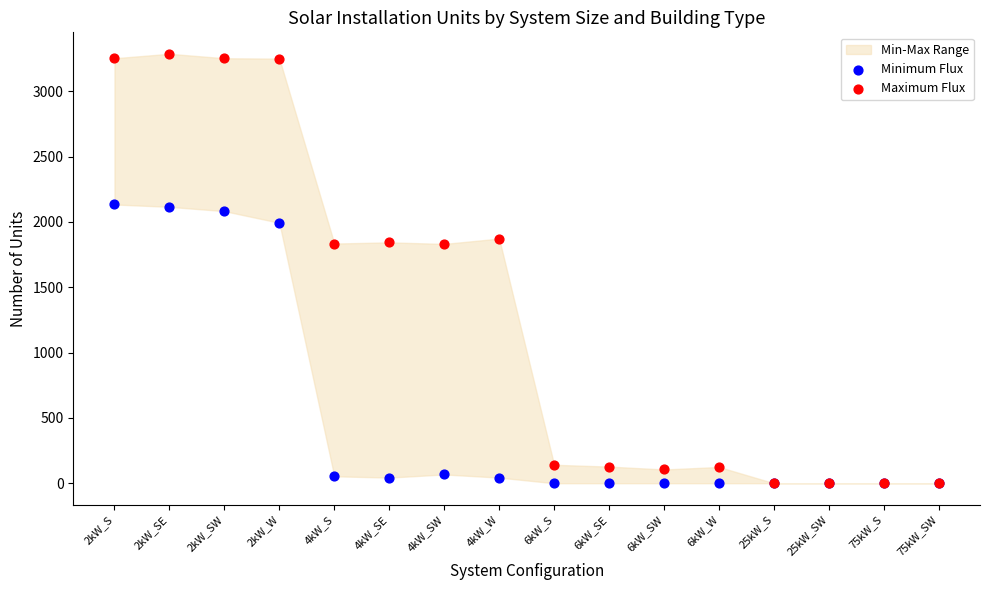

Which series reaches the maximum Y coordinate?

Maximum Flux